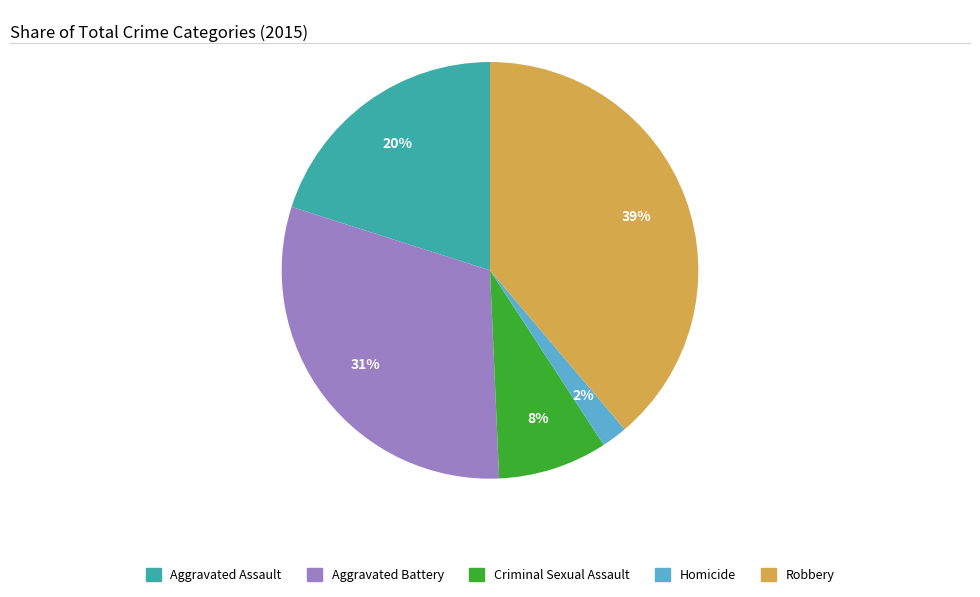

True or false: Aggravated Battery accounts for 19% of the total.

False